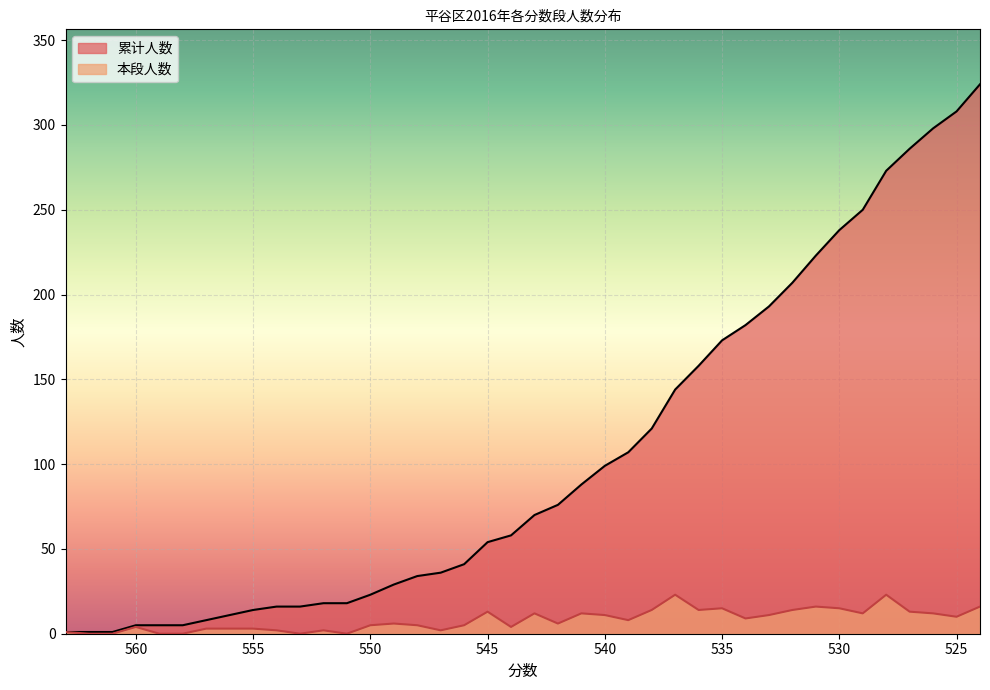

Where does the 本段人数 series first go above 8?

545